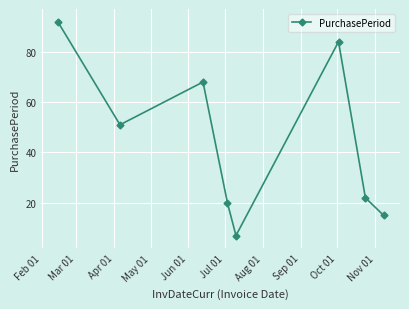

How many points are lower than both their immediate neighbors (excluding endpoints)?

2